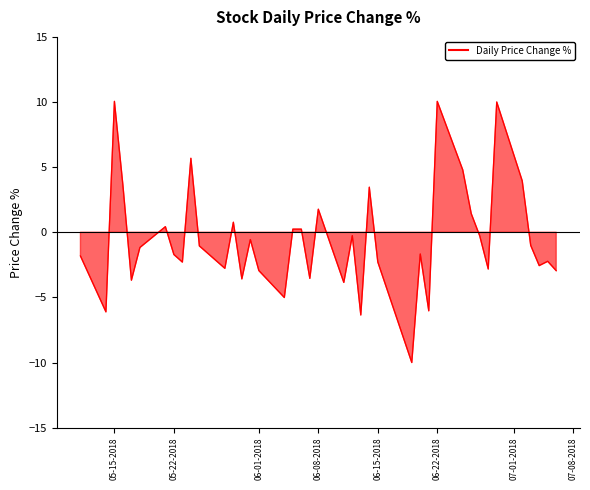

The chart shows a value of 0.7 at 24. True or false?

False